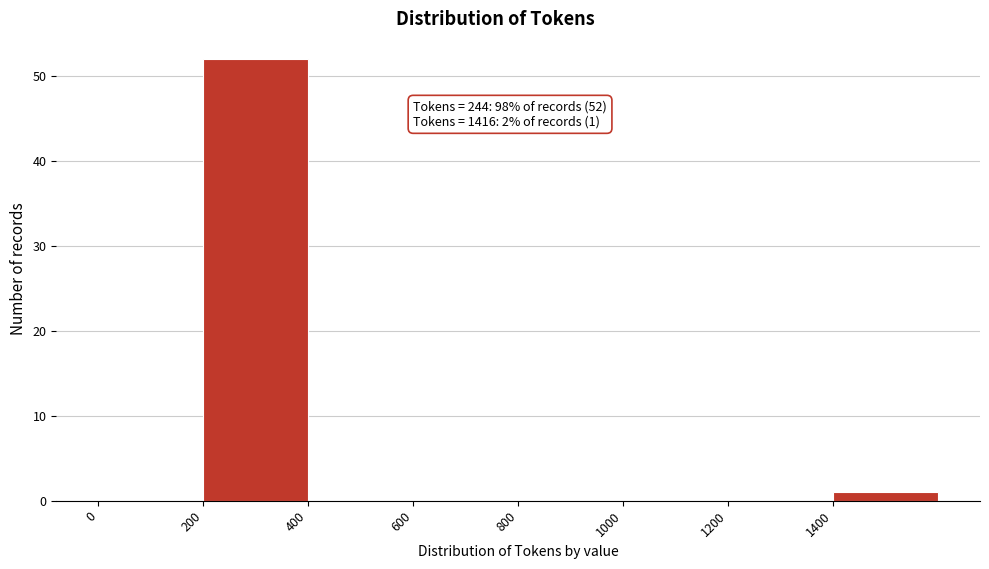

Over which range of the x-axis is the bar tallest?

200 to 400